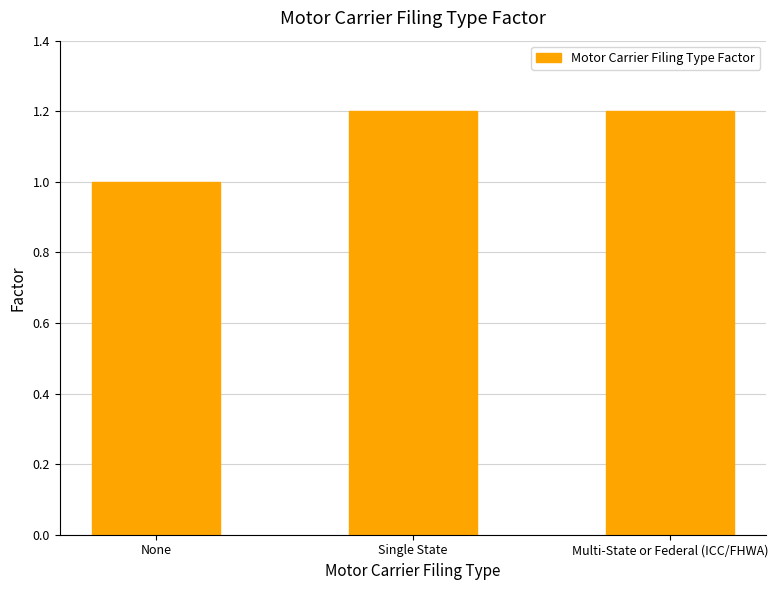

At which category does the chart reach its minimum across all series?

None